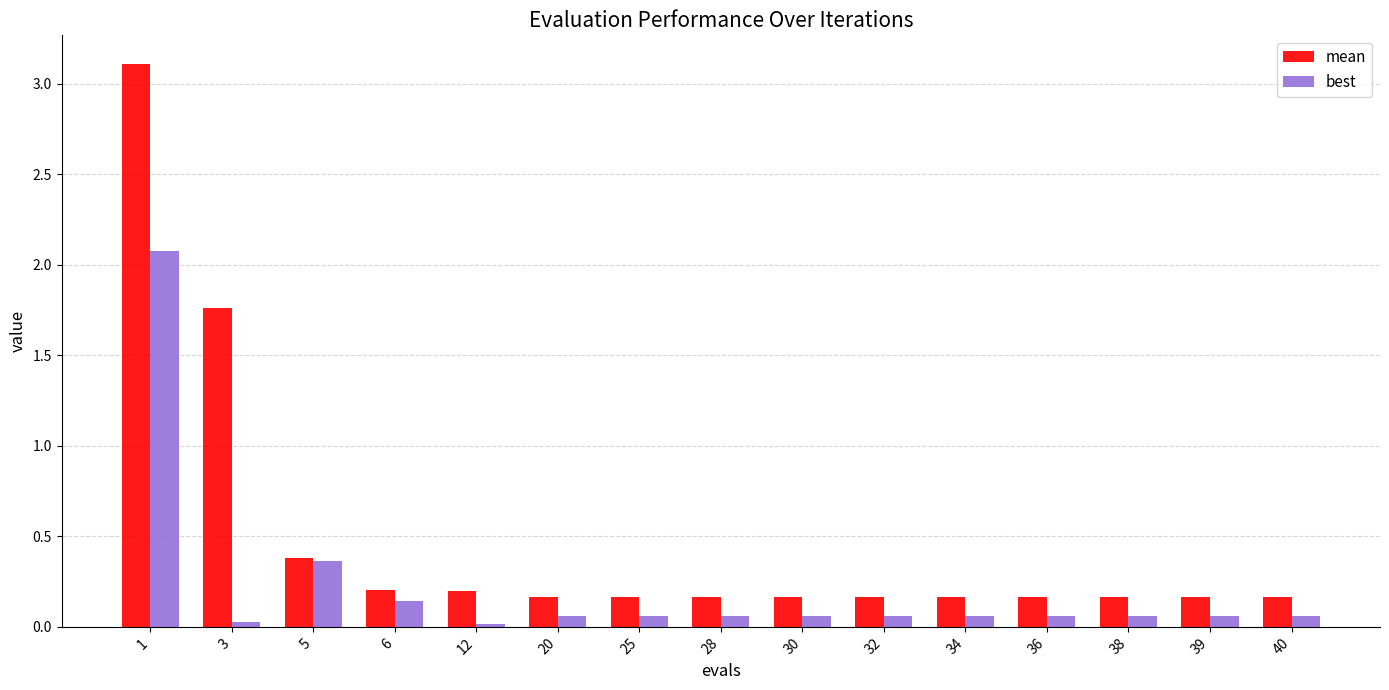

At 12, list the series in order from smallest to largest.

best, mean